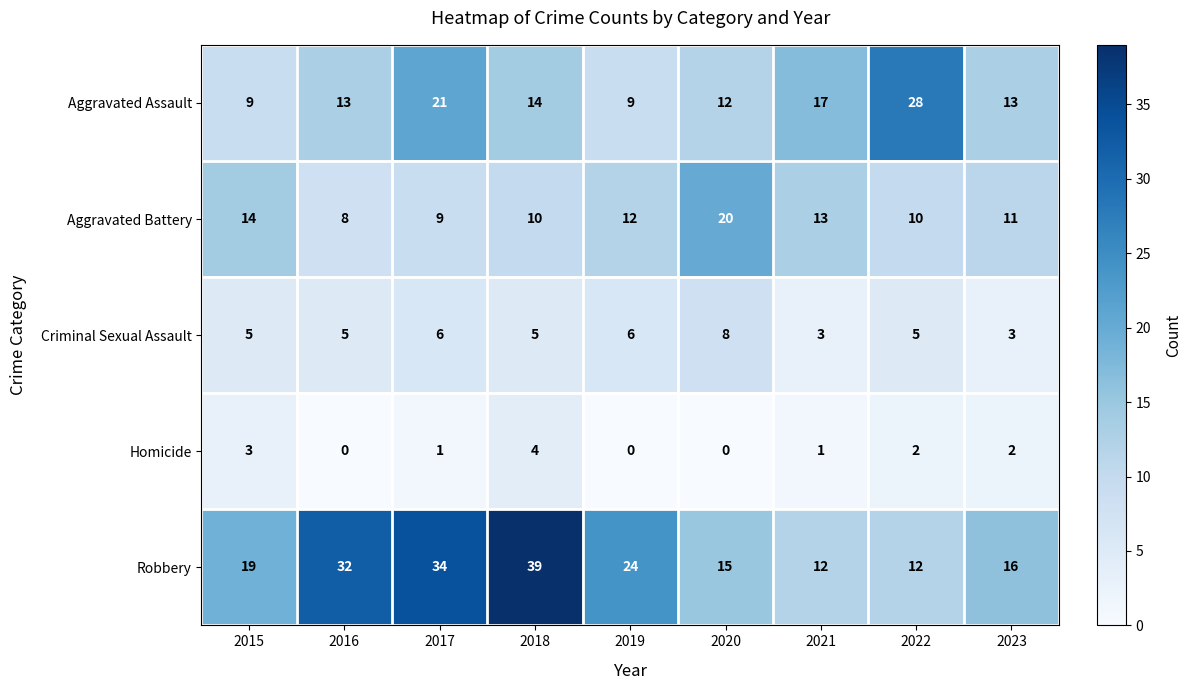

Rank the series by their maximum value, from highest to lowest.

Robbery, Aggravated Assault, Aggravated Battery, Criminal Sexual Assault, Homicide